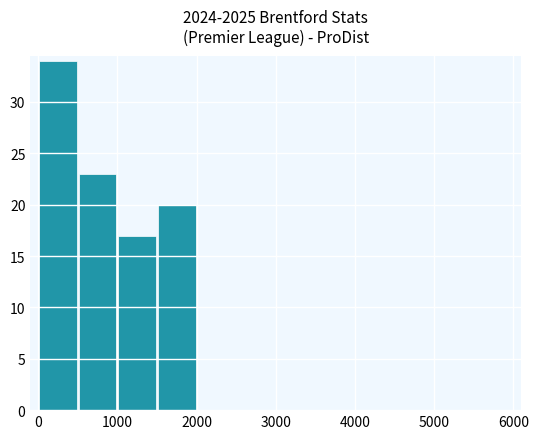

What is the sum of all values?

94